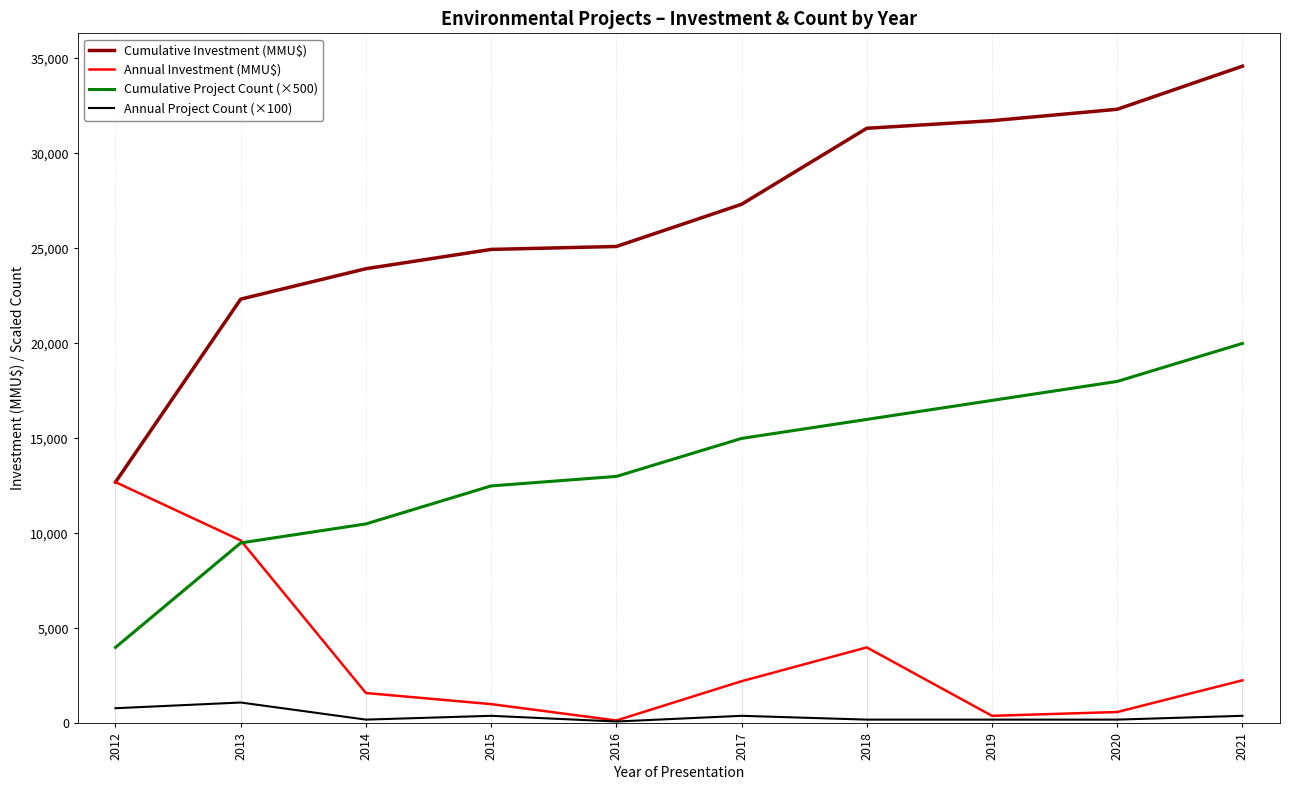

Rank the categories by Cumulative Project Count (×500) value from highest to lowest.

2021, 2020, 2019, 2018, 2017, 2016, 2015, 2014, 2013, 2012